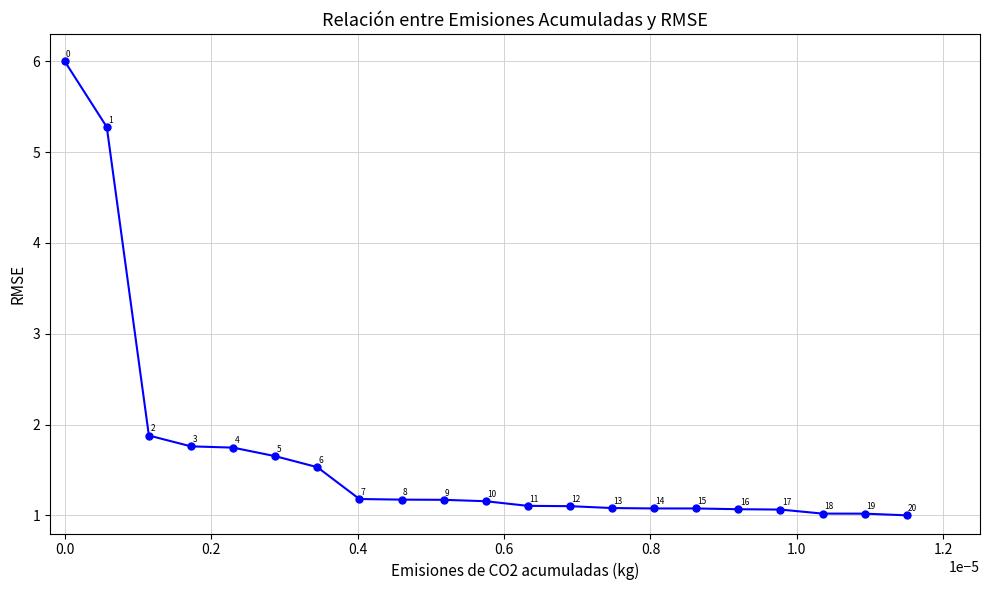

What is the value of the 1st point from the left?

6.0